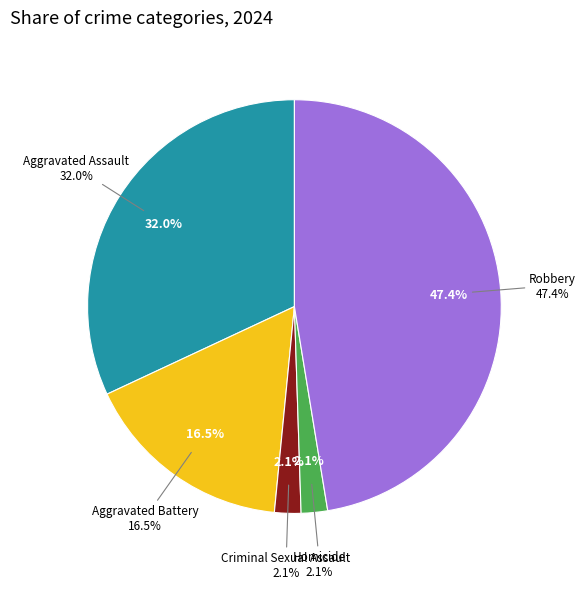

What percentage is the Criminal Sexual Assault slice, to the nearest percent?

2%